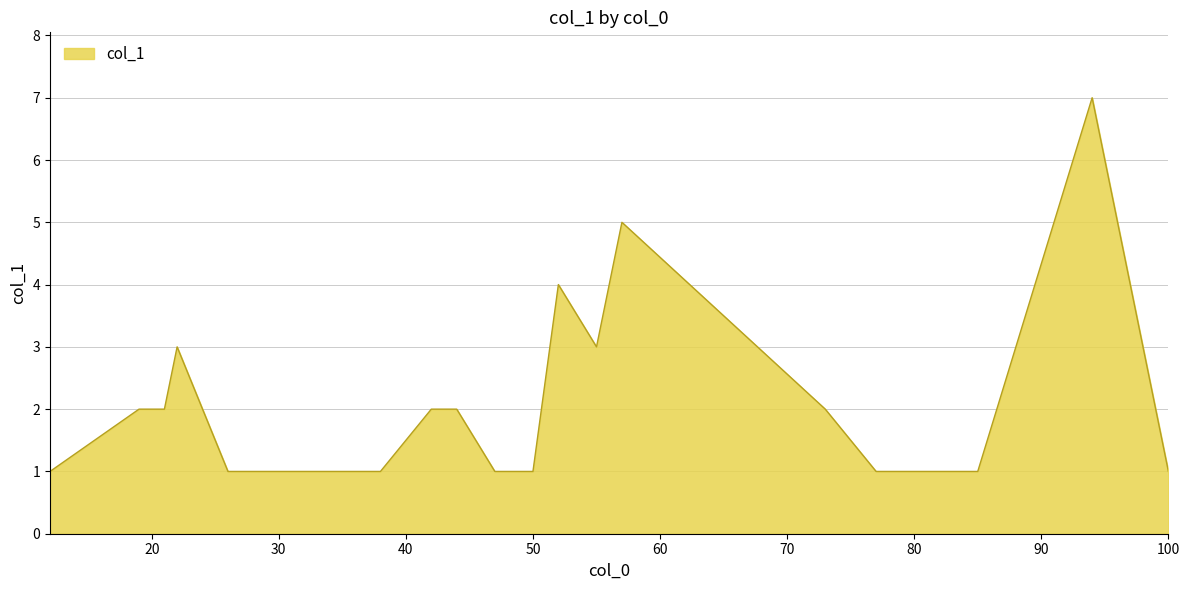

What is the difference between the maximum and minimum values?

6